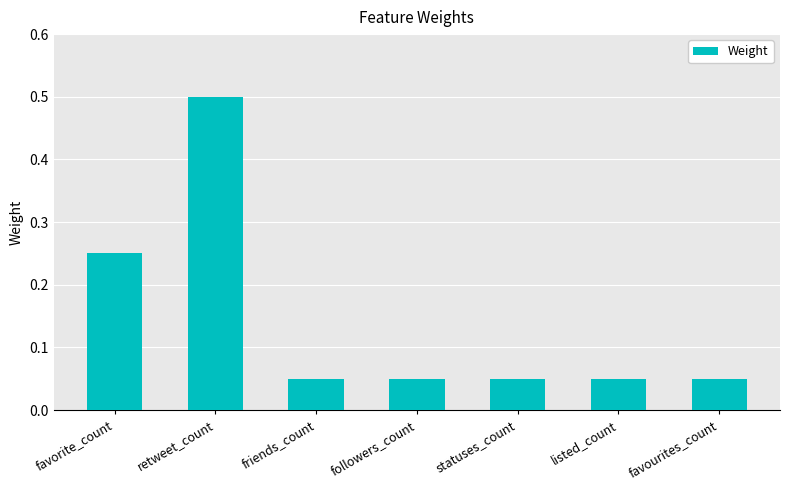

Count the number of categories in the chart.

7